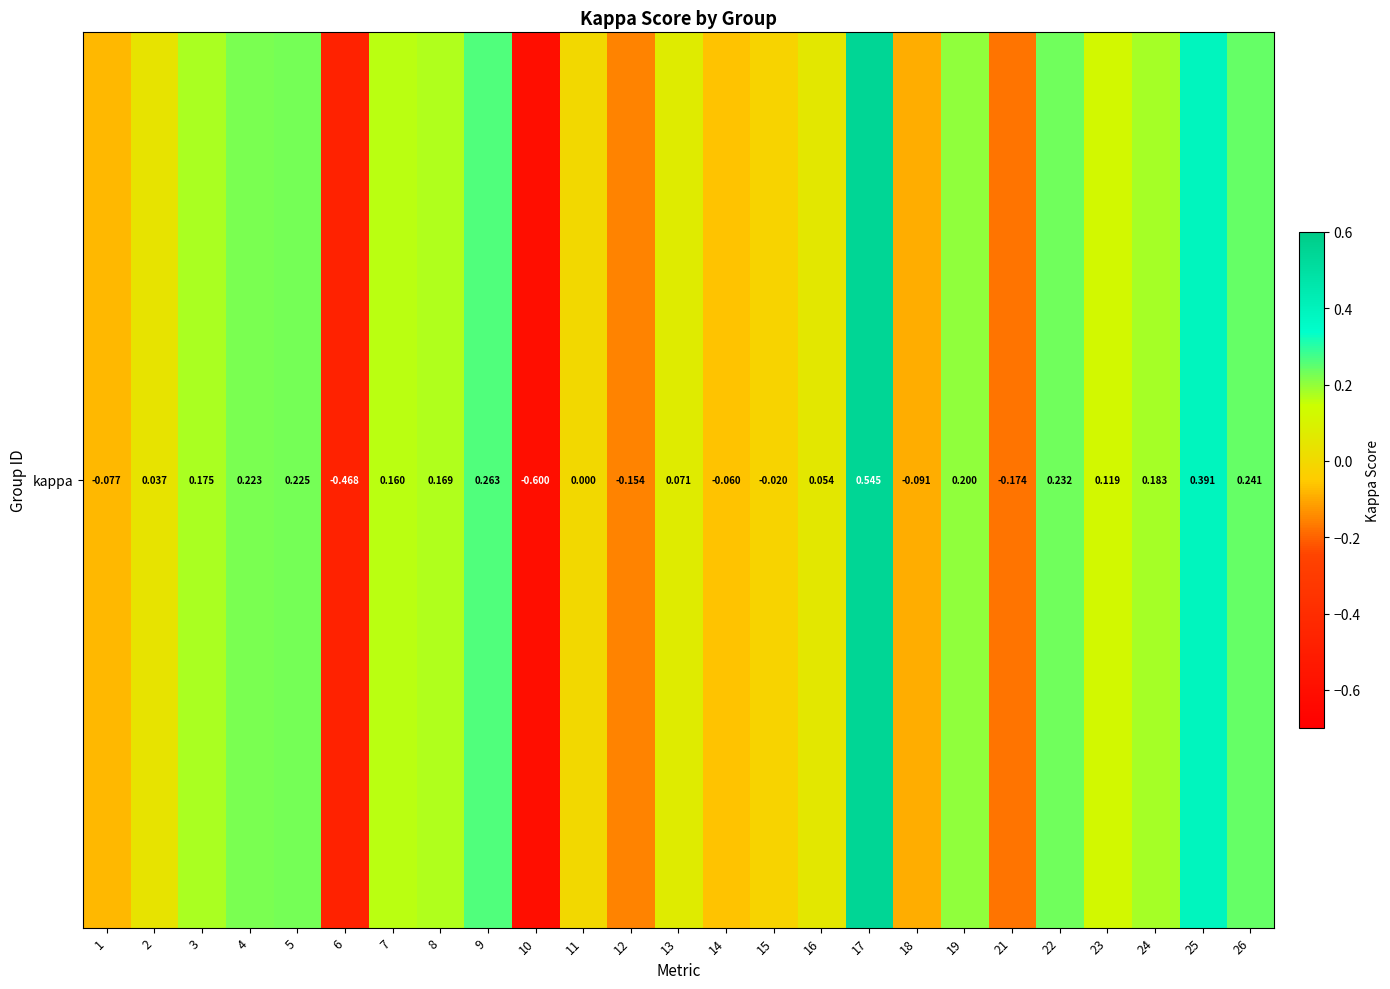

At which label is the value closest to 0?

11